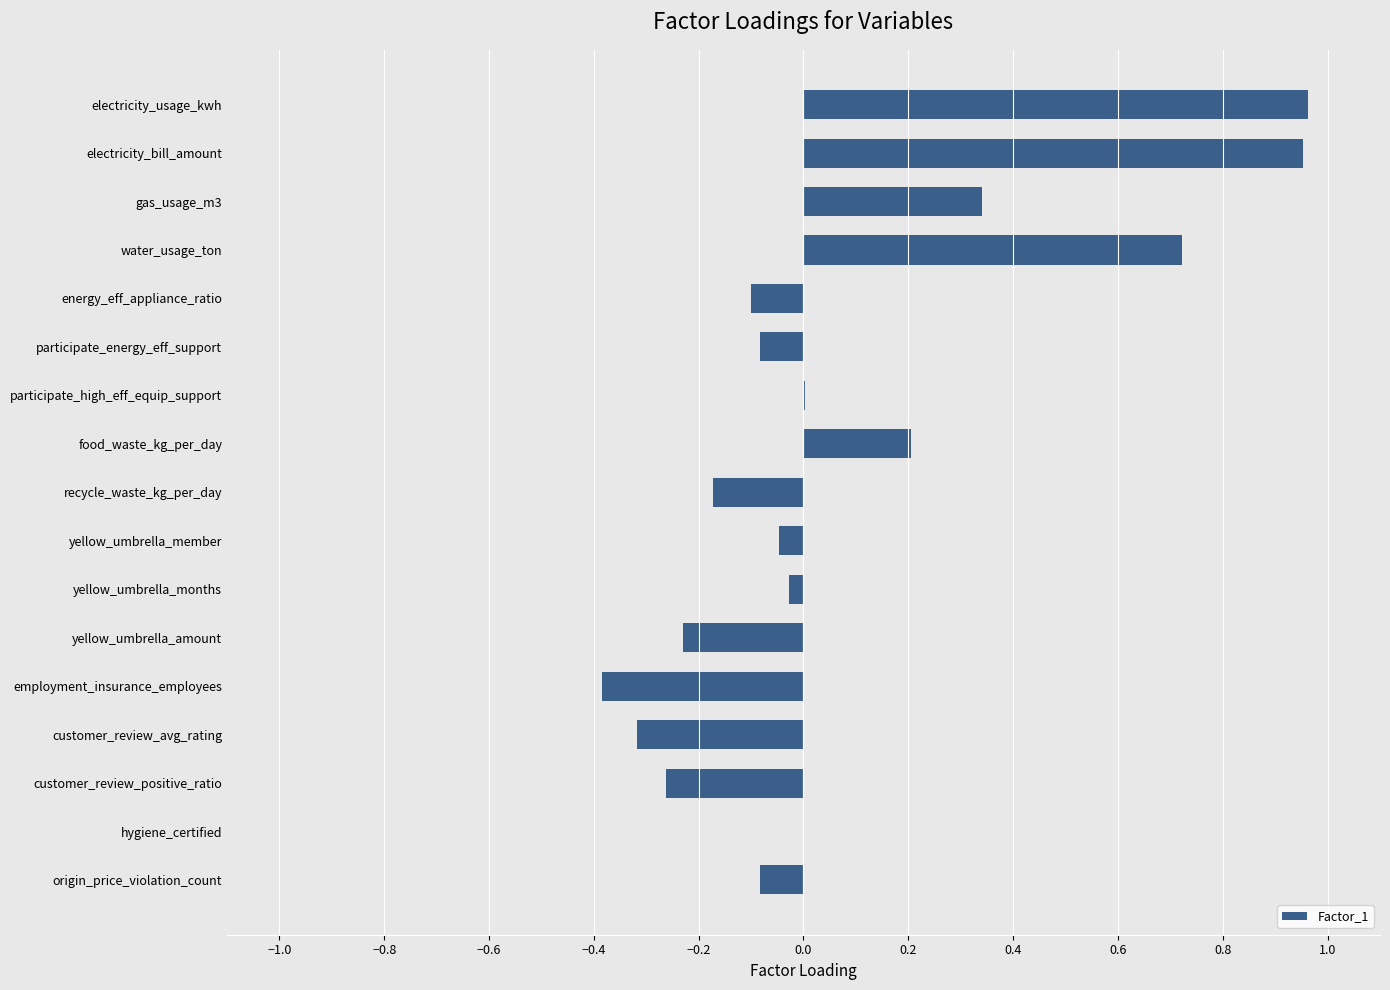

The value at water_usage_ton is 0.3. True or false?

False